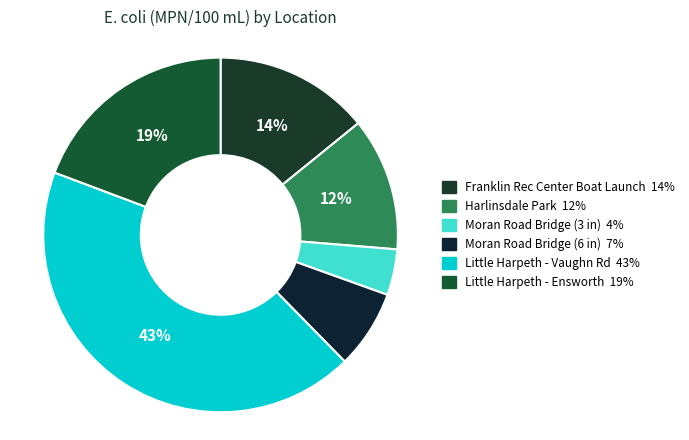

To the nearest percent, what portion does Little Harpeth - Ensworth represent?

19%